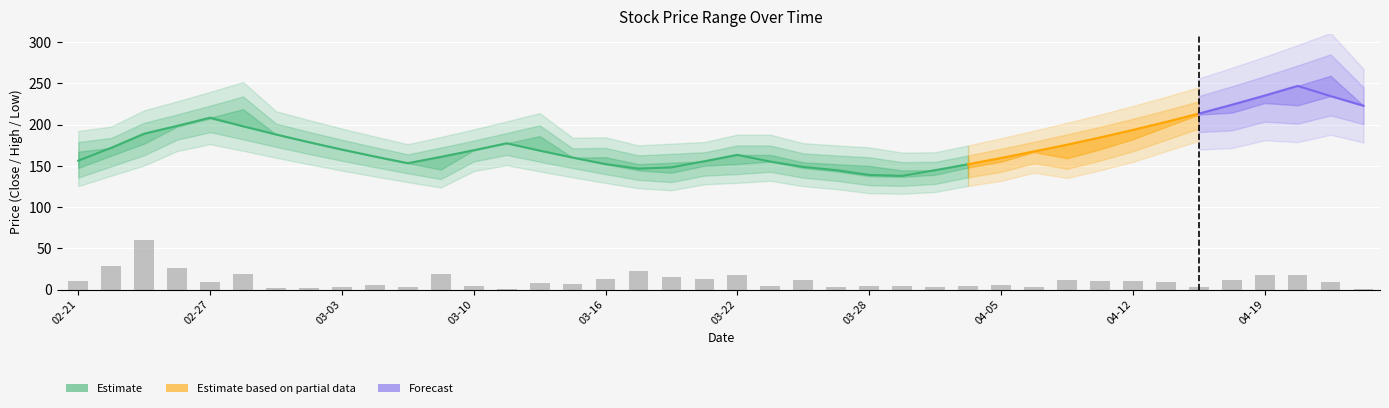

Is it true that the value at 04-12 is 11.0?

True